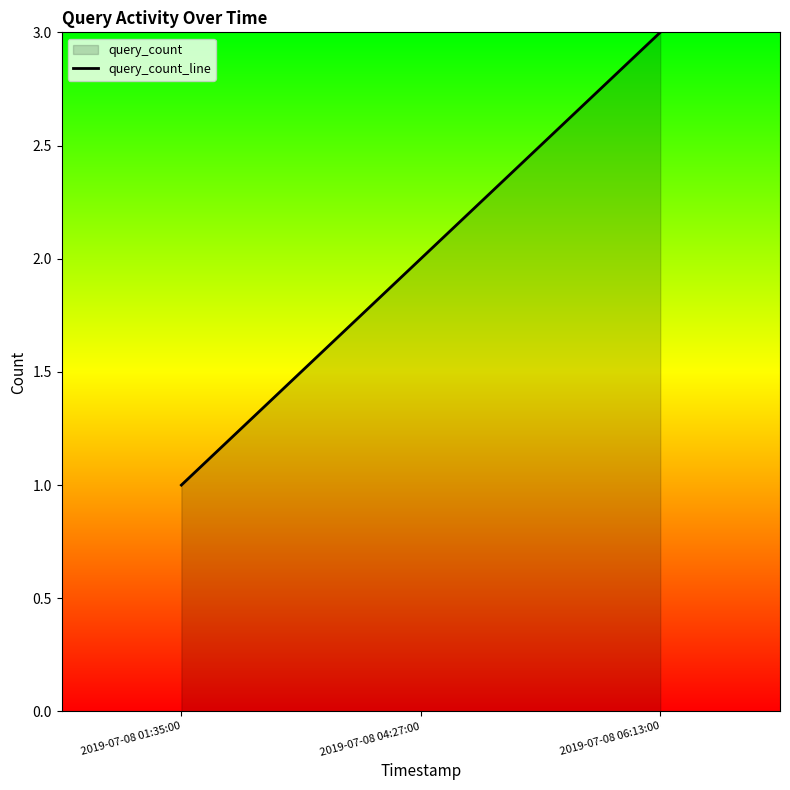

How many values are below 2?

1